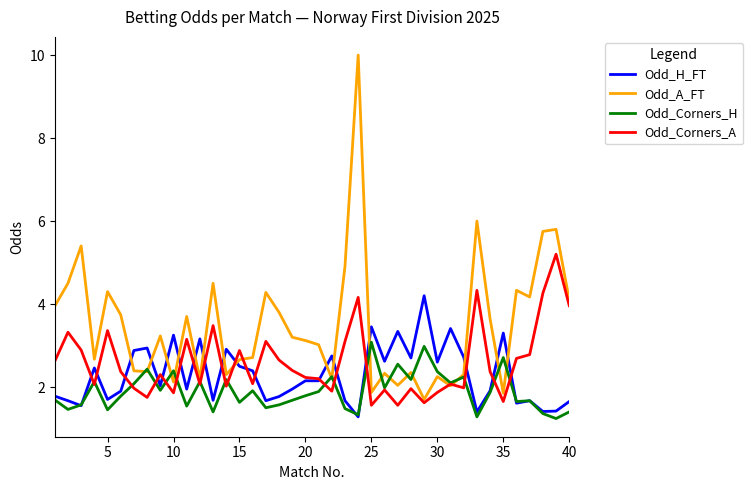

How many categories are shown in the chart?

40